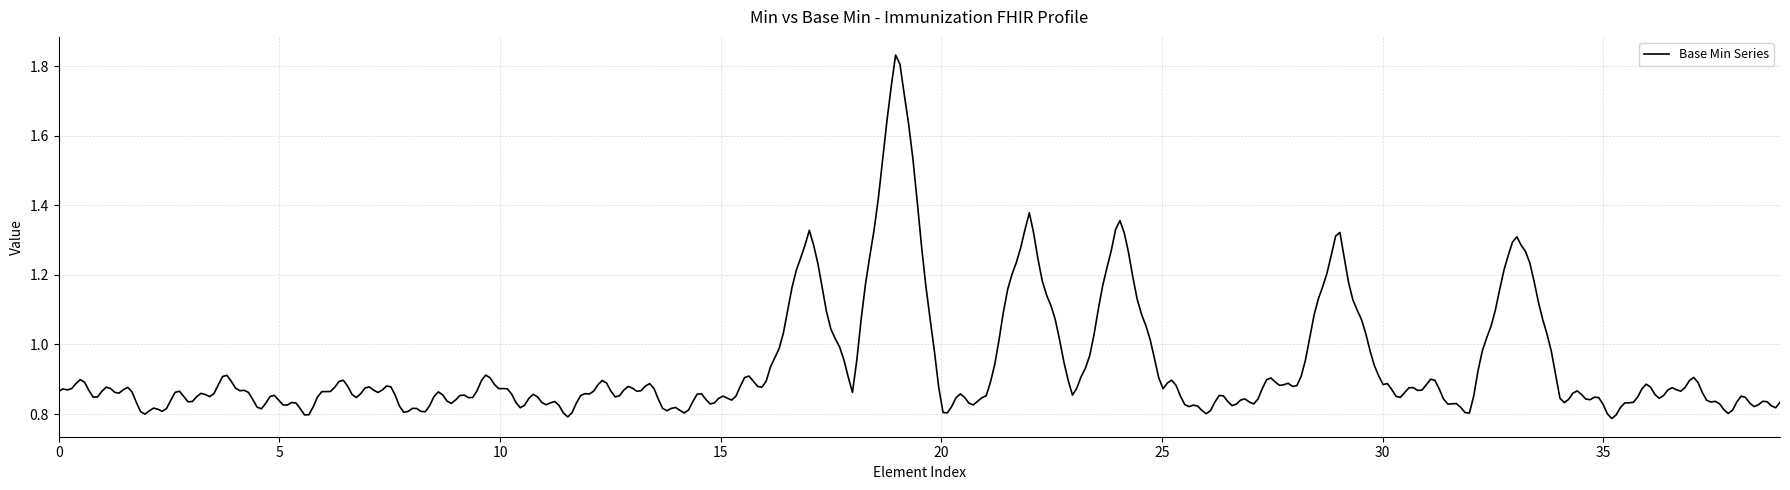

Does the chart have visible grid lines?

Yes